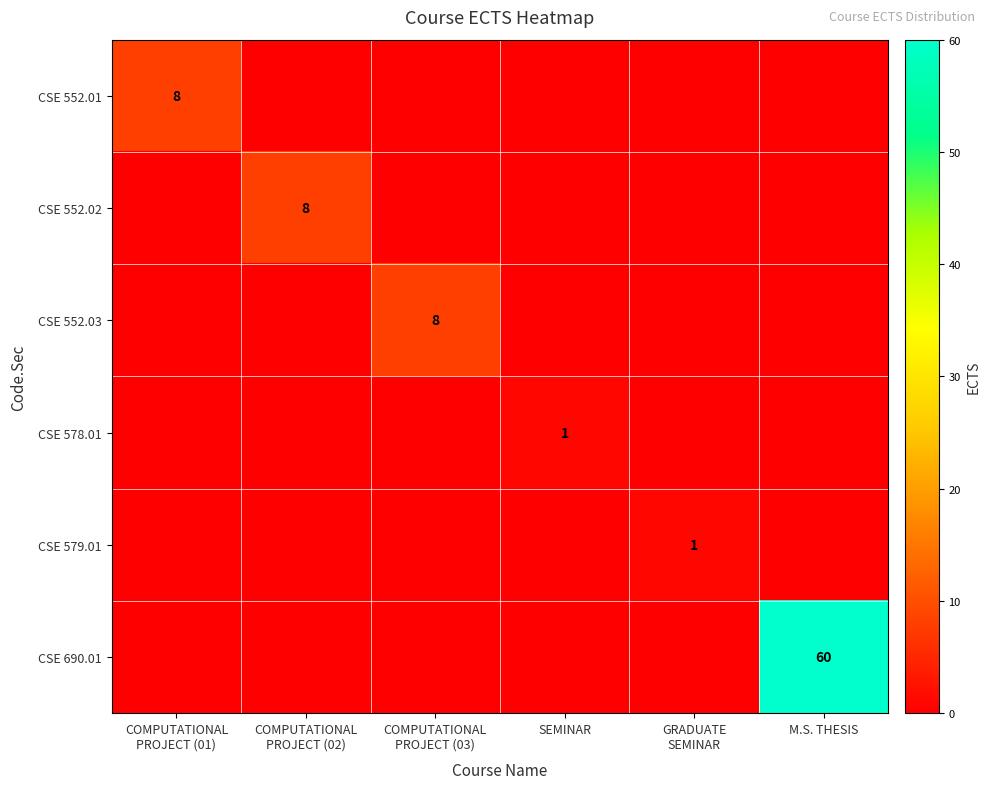

The value of CSE 552.02 at COMPUTATIONAL PROJECT (01) is 0. True or false?

True